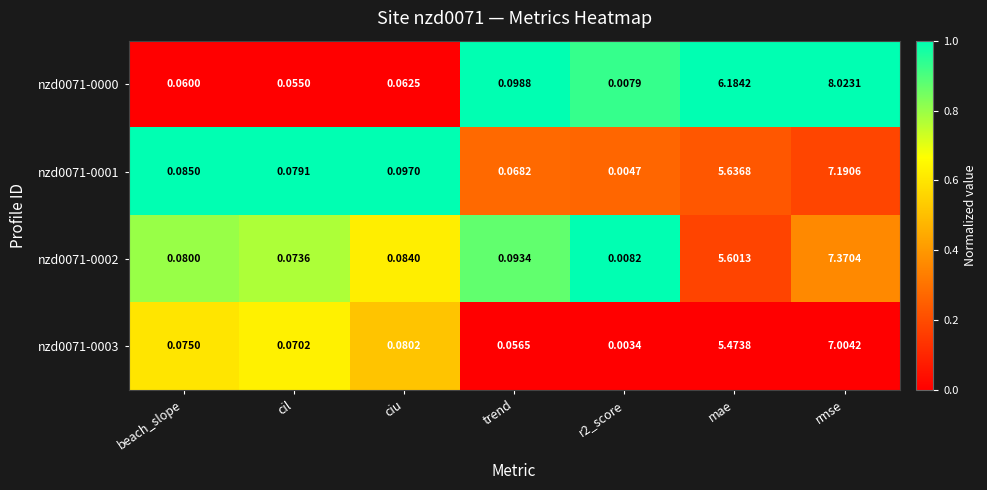

Where is nzd0071-0002 nearest to the value 3?

mae